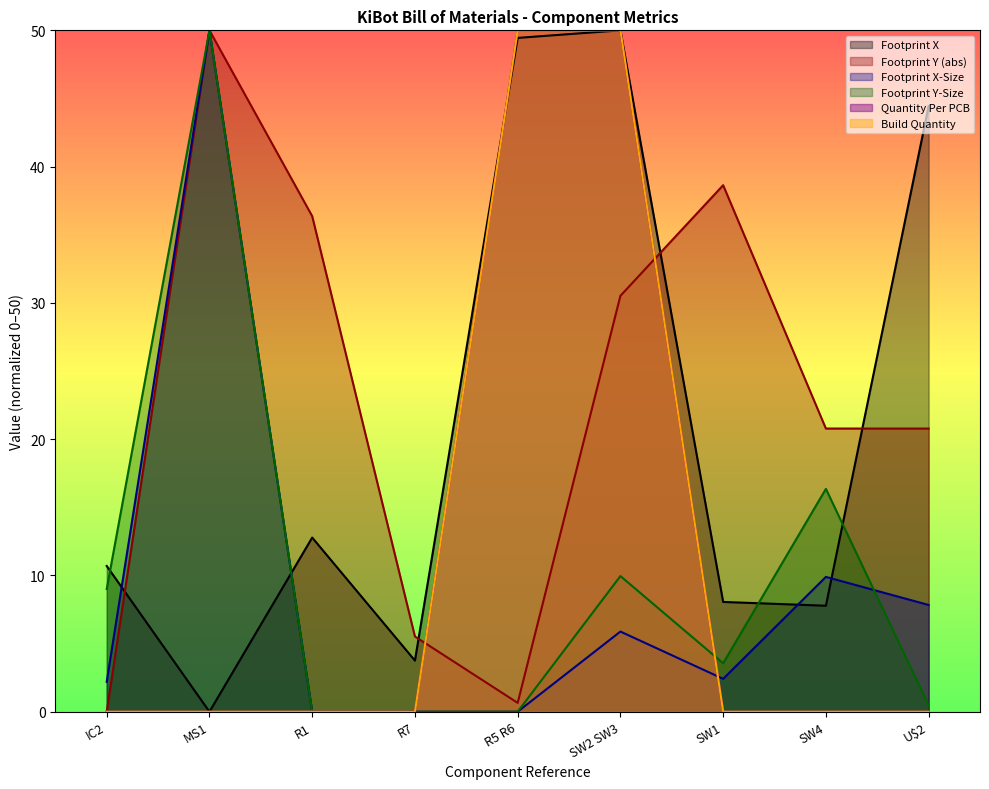

Does the chart display data point markers on the line(s)?

No